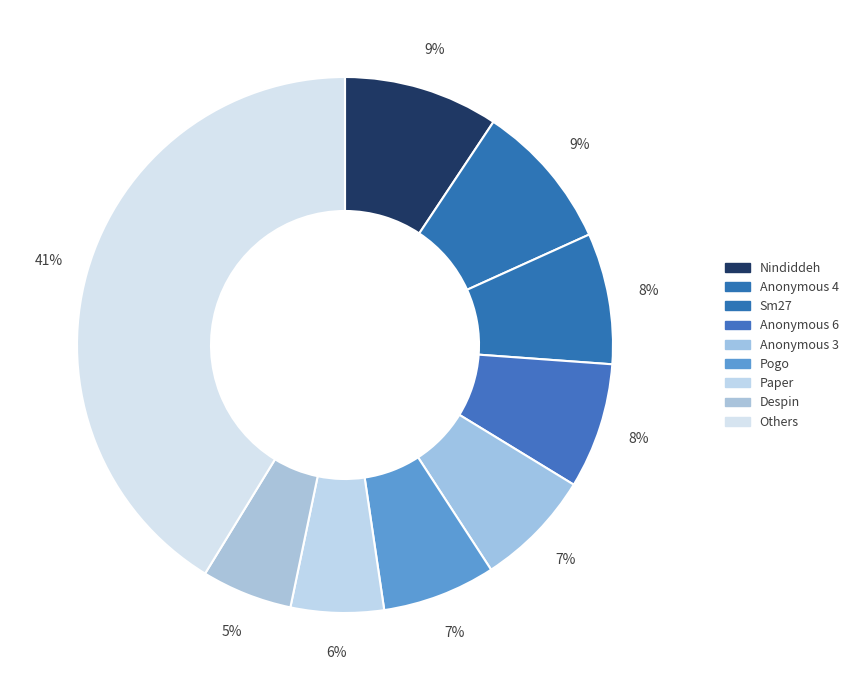

How many segments does this pie chart have?

9